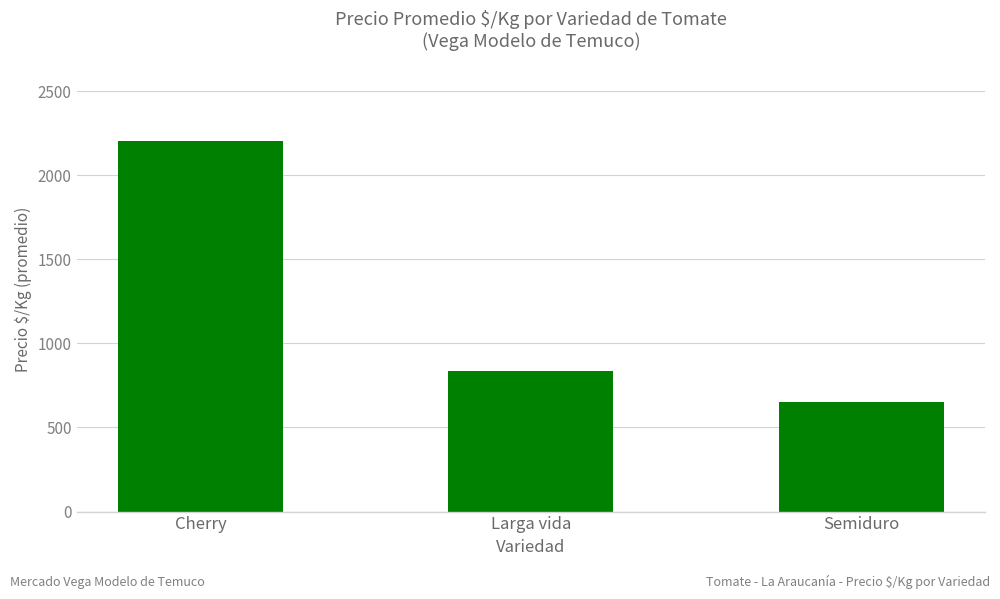

What position from the right is Larga vida?

2